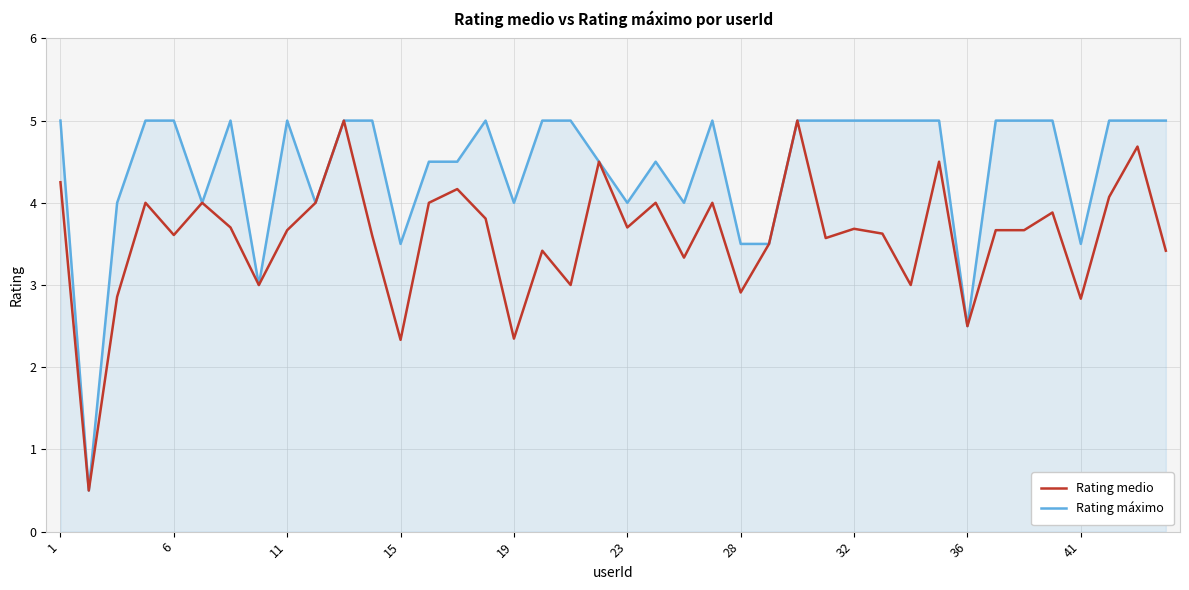

Which series has the largest total across all categories?

Rating máximo